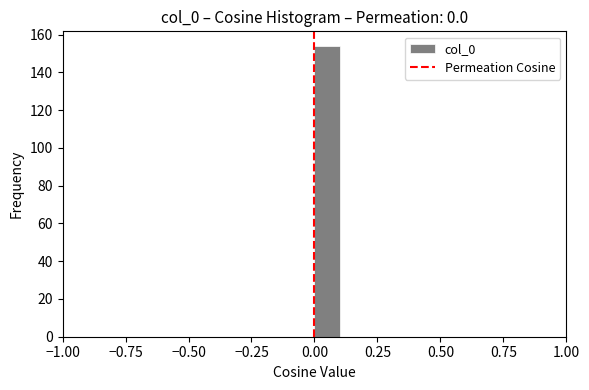

Around what value on the x-axis is the tallest bar? Give the approximate position of its centre, as read against the axis.

0.05